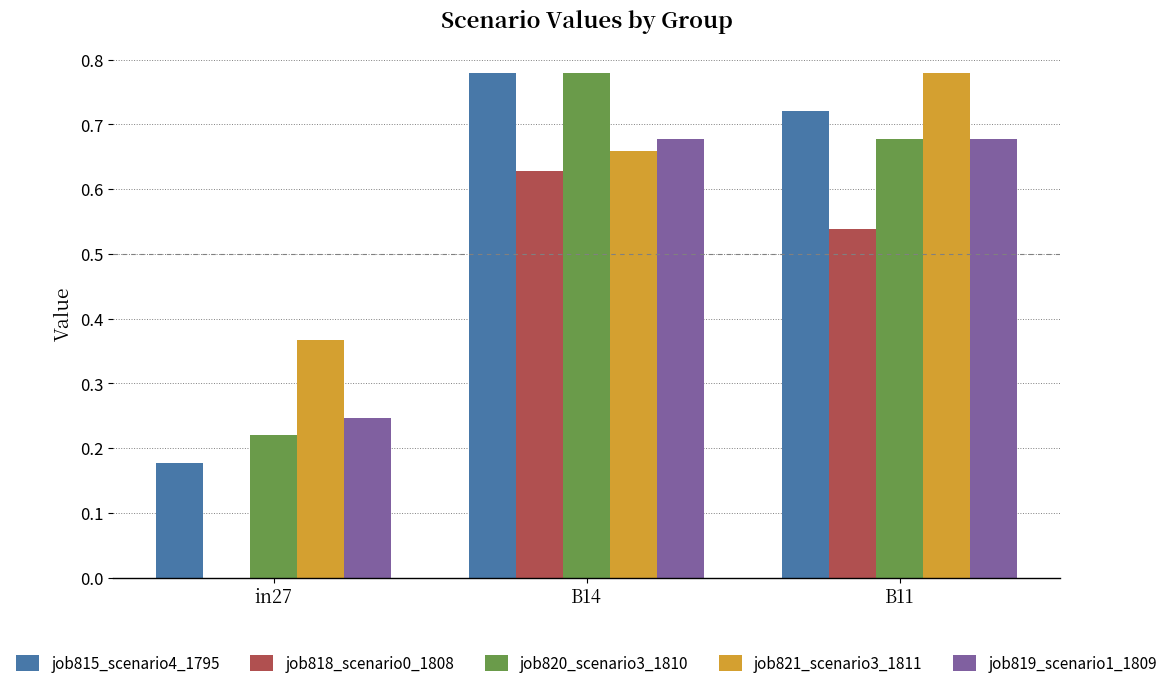

How many groups of bars are there?

3